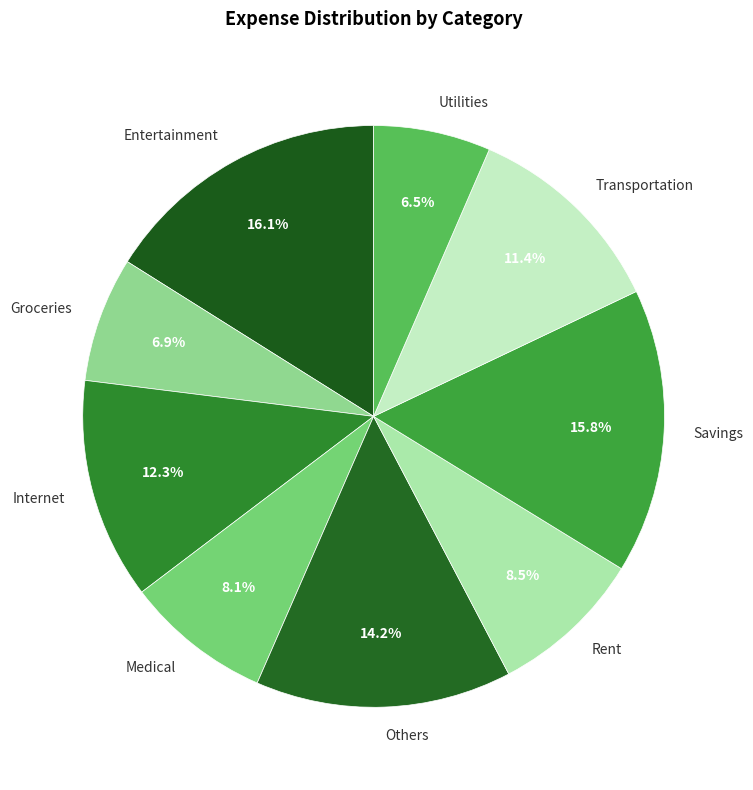

Is the sum of Savings and Internet greater than half?

No